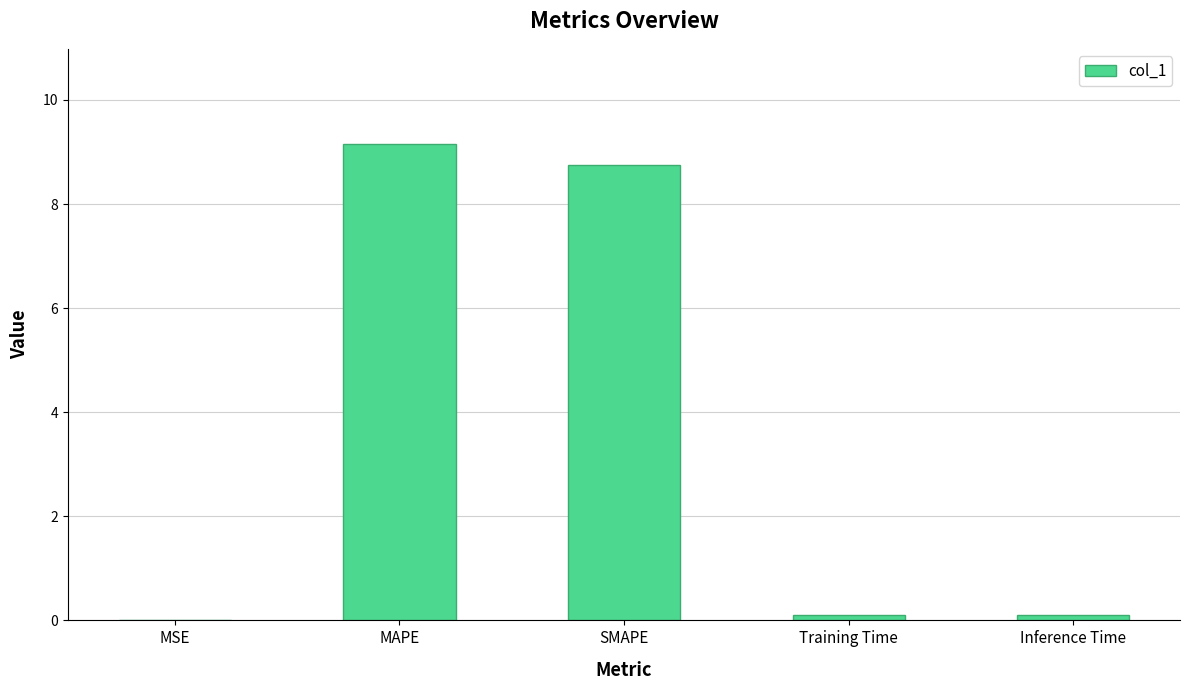

Which category has the highest value across all series?

MAPE